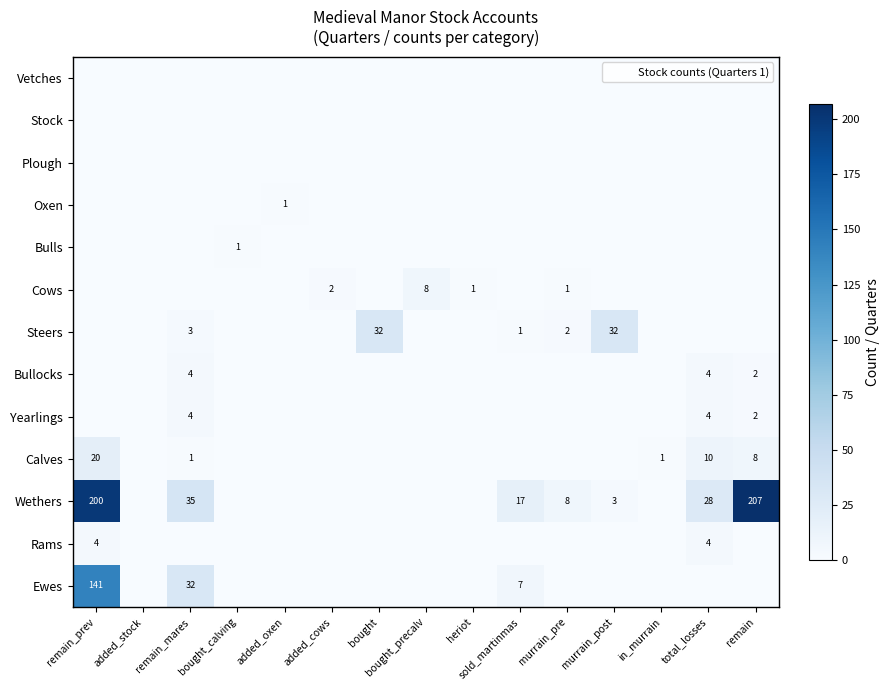

True or false: Cows has a value of 0 at in_murrain.

True